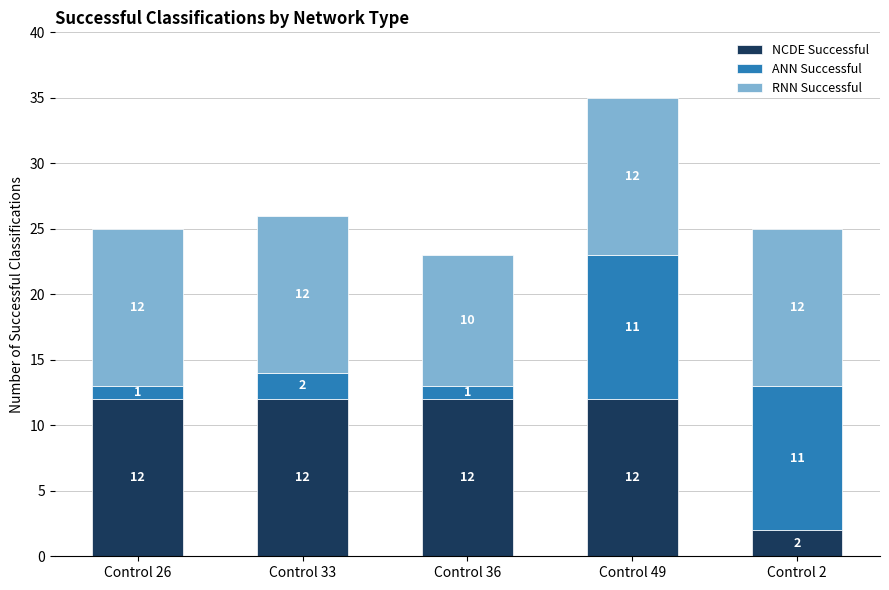

Which category has the lowest value in the NCDE Successful series?

Control 2